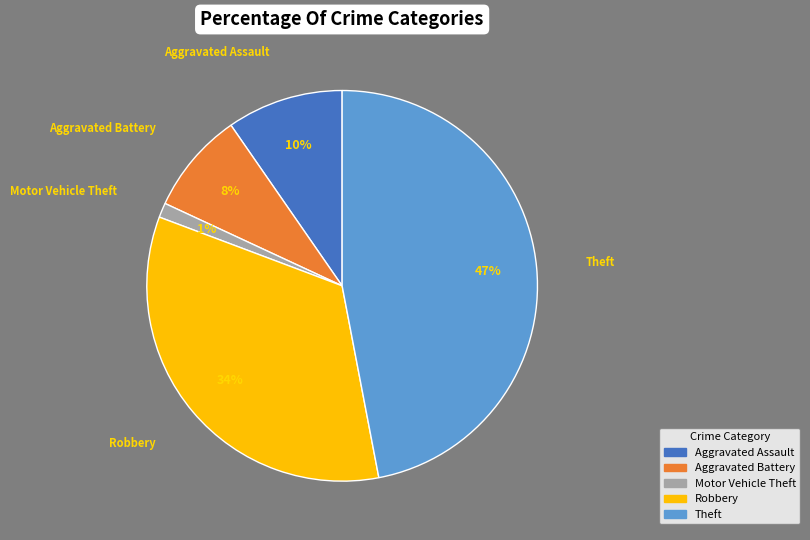

Does Theft account for over 50% of the chart?

No